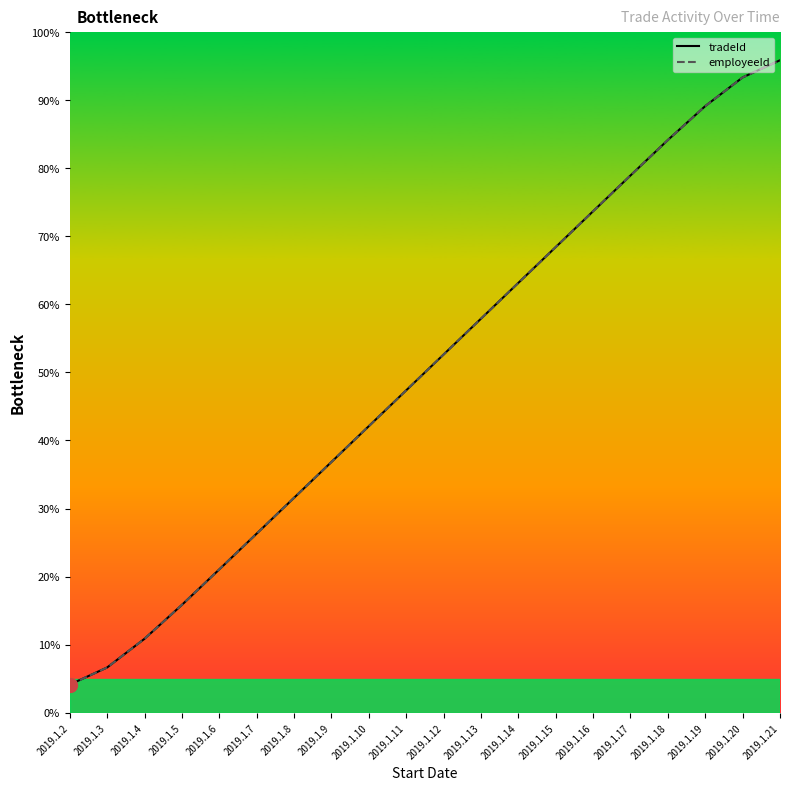

Does the chart have visible grid lines?

No